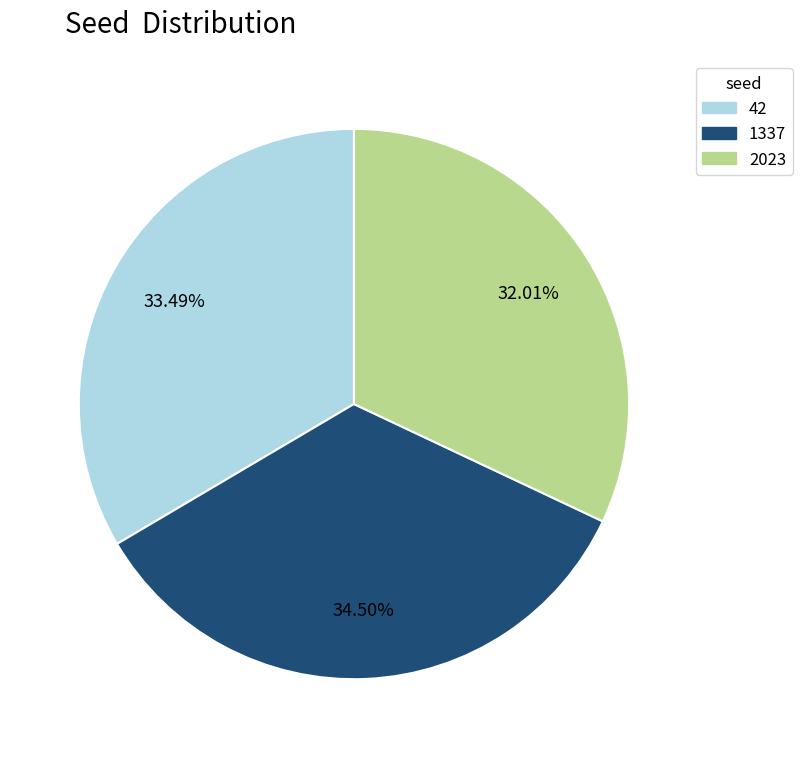

Count the number of slices in the pie.

3